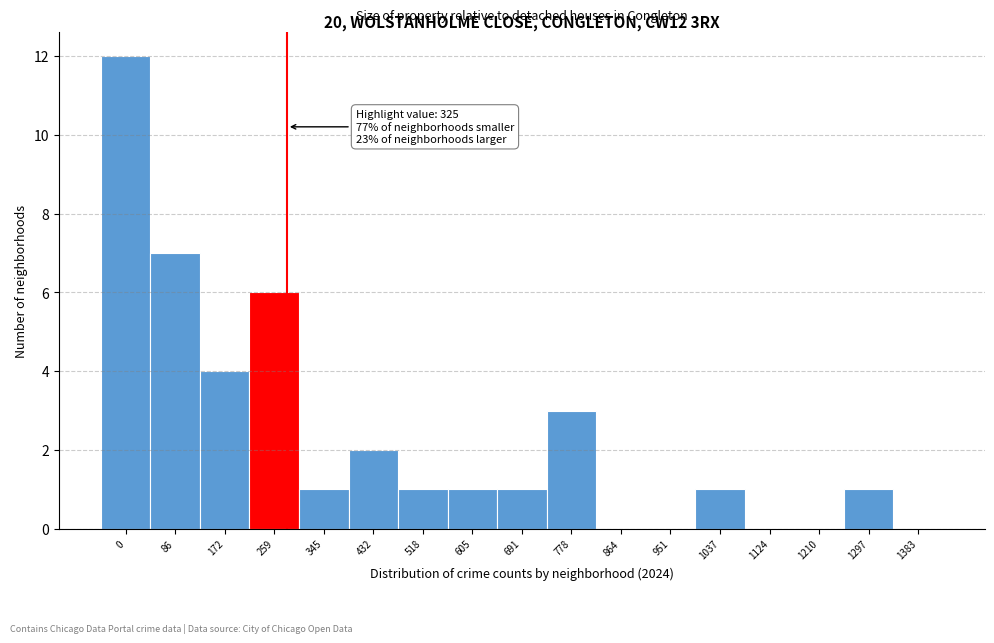

Reading left to right, what are all the values shown in this chart?

0=12	86=7	172=4	259=6	345=1	432=2	518=1	605=1	691=1	778=3	864=0	951=0	1037=1	1124=0	1210=0	1297=1	1383=0